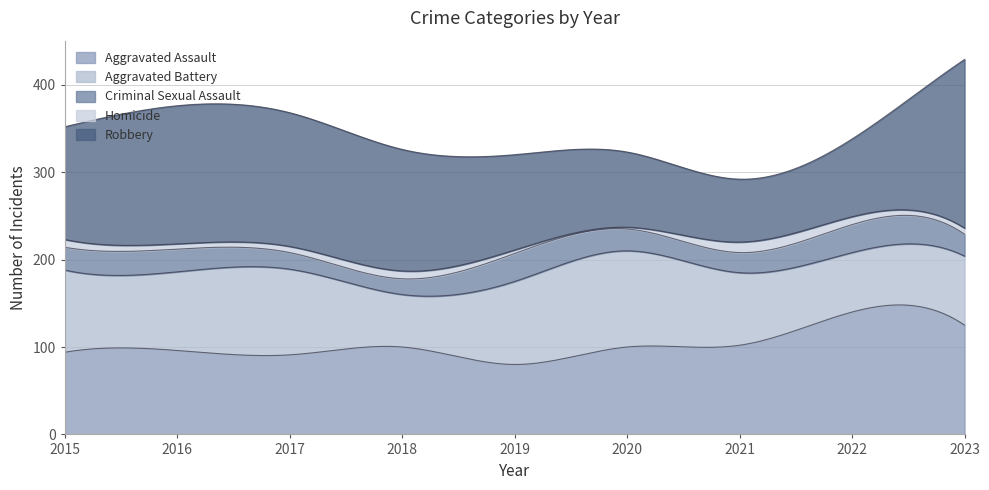

Is the value of Robbery at 2019 greater than the value of Homicide at 2022?

Yes